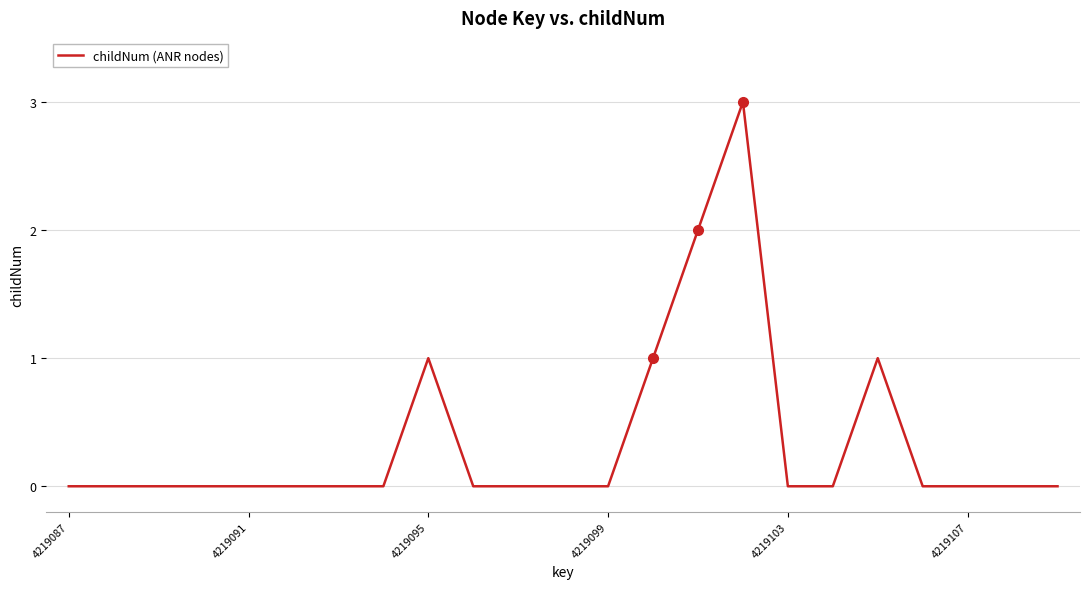

What is the difference between the maximum and minimum values?

3